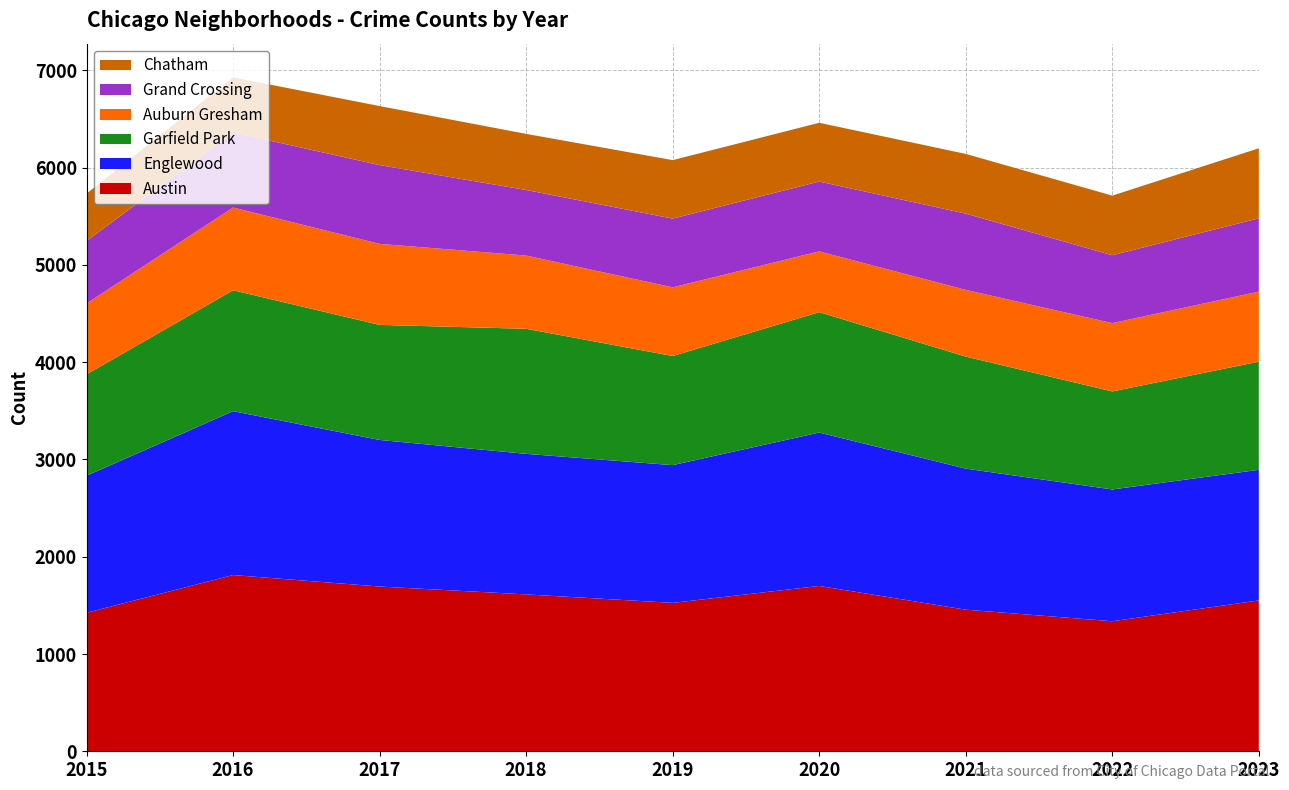

Reading right to left, extract all data points from this chart.

Austin: 1551	1337	1456	1700	1526	1613	1694	1812	1424
Englewood: 1343	1355	1450	1577	1416	1445	1507	1685	1409
Garfield Park: 1112	1008	1152	1238	1122	1286	1183	1243	1043
Auburn Gresham: 720	702	686	625	706	753	833	851	728
Grand Crossing: 754	698	784	718	707	674	810	772	643
Chatham: 720	613	614	604	601	577	607	566	487